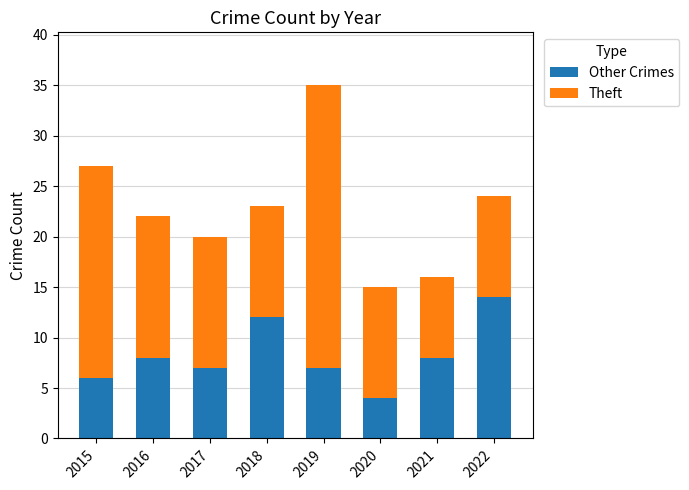

What are all the series names shown in the legend?

Other Crimes, Theft